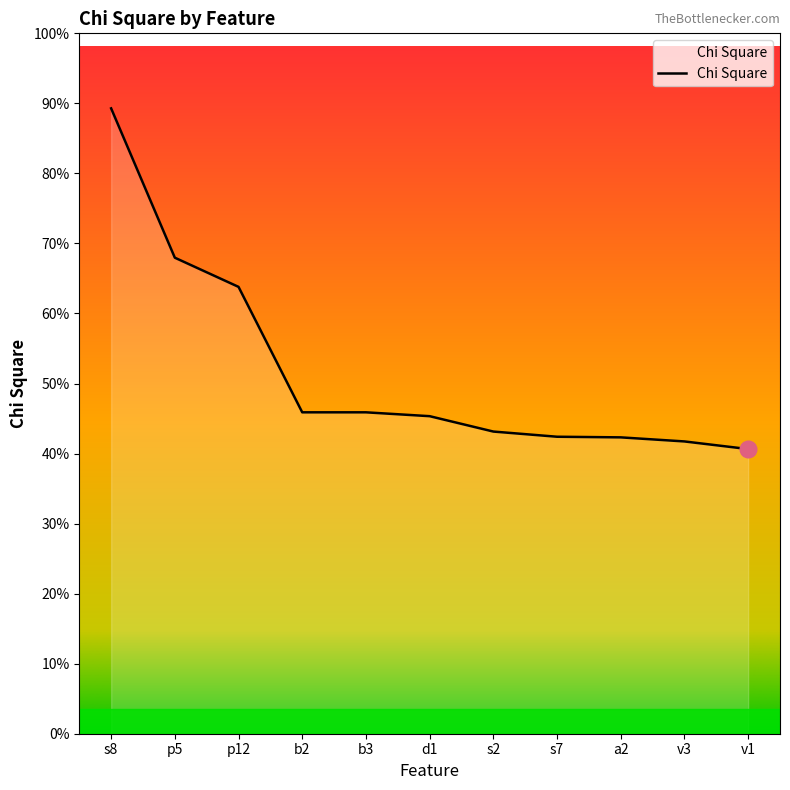

At which category does the chart reach its peak across all series?

s8